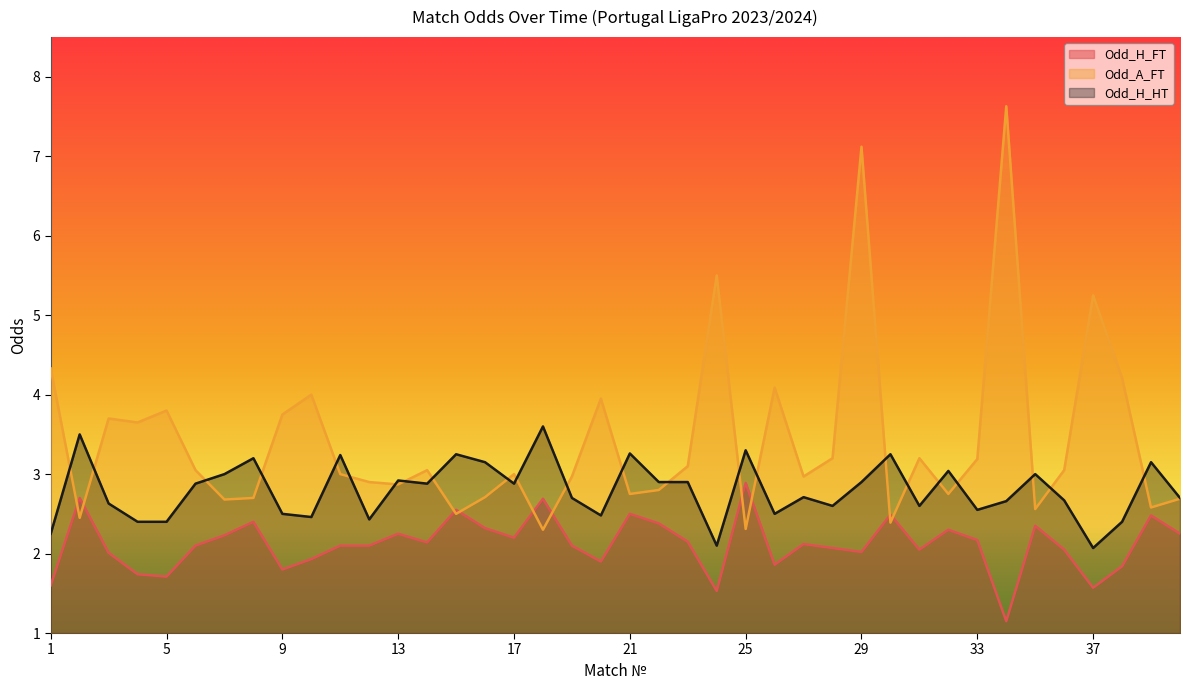

At how many categories does at least one series exceed 7?

2